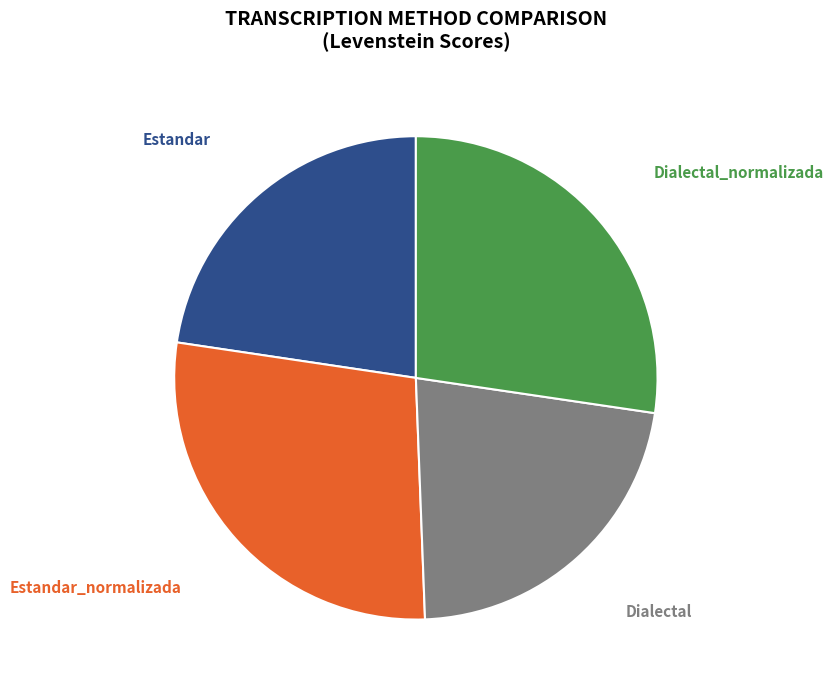

Do Dialectal_normalizada and Estandar_normalizada together represent more than half of the pie?

Yes